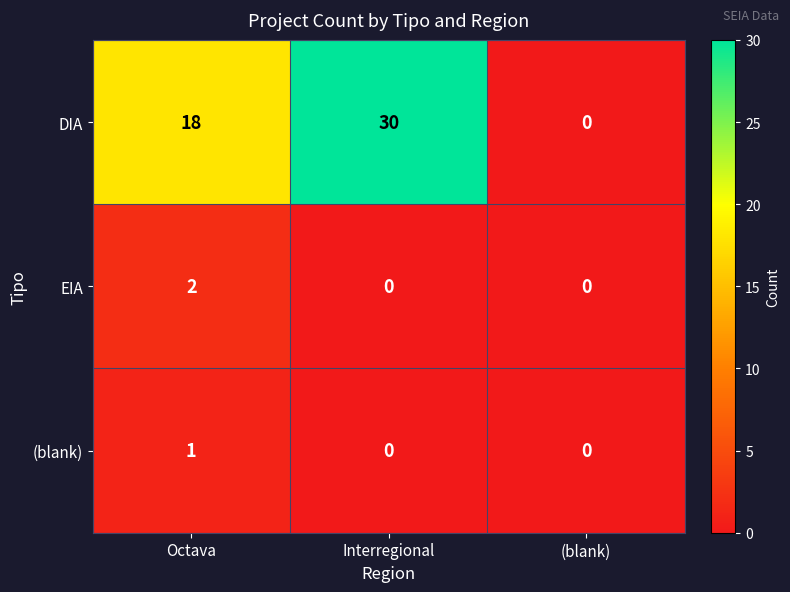

True or false: (blank) has a value of 0 at Octava.

False